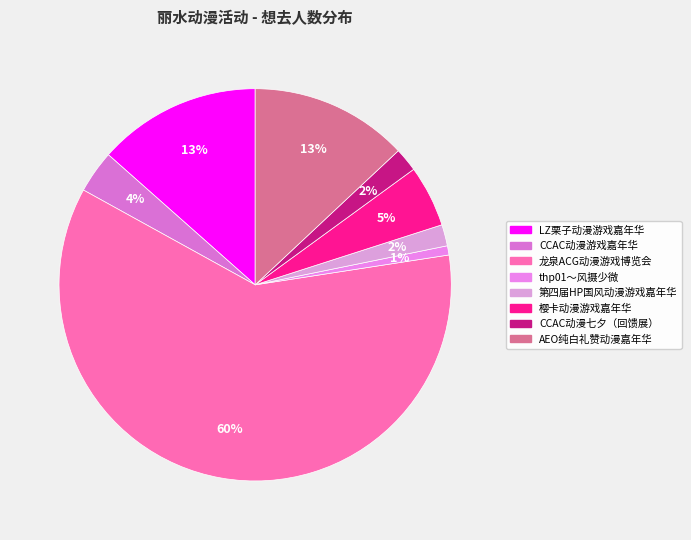

To the nearest percent, what is the combined percentage of 樱卡动漫游戏嘉年华 and CCAC动漫七夕（回馈展）?

7%